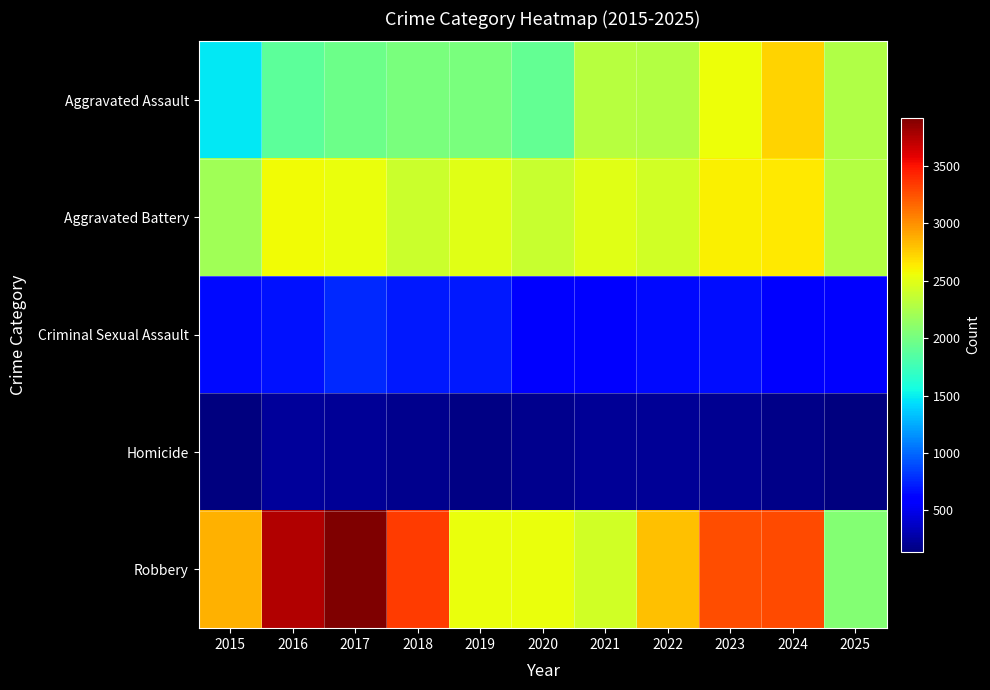

Which has a higher value, 2025 or 2023?

2023